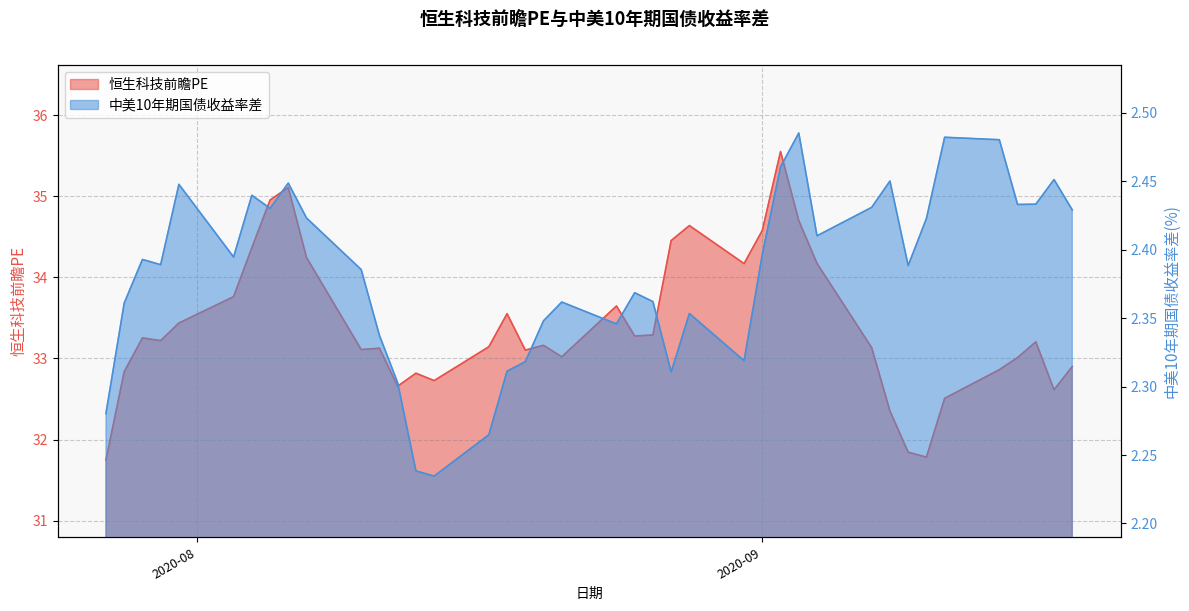

Rank the series by their average value, from highest to lowest.

恒生科技前瞻PE, 中美10年期国债收益率差